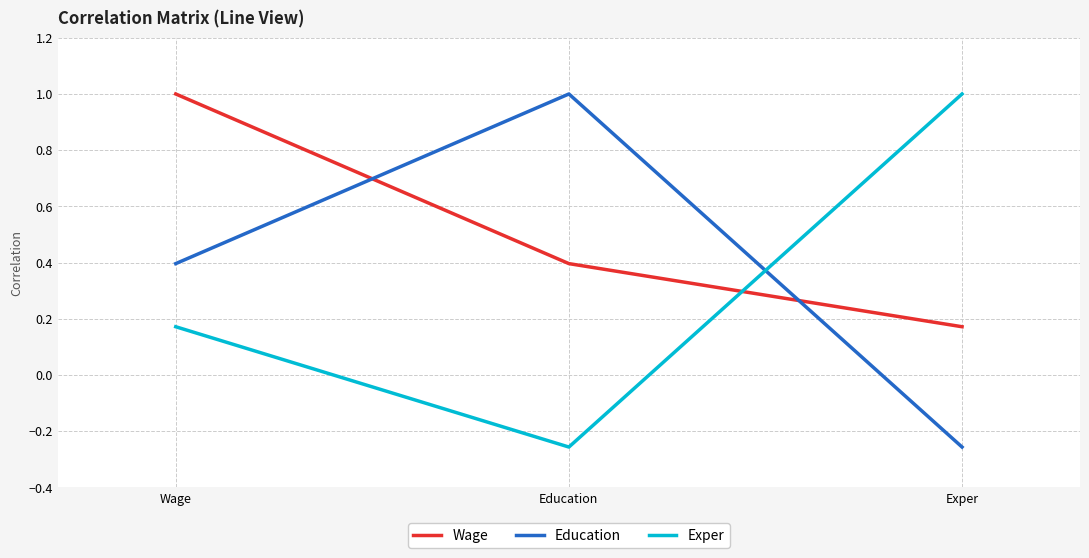

The value of Exper at Exper is 1.0. True or false?

True